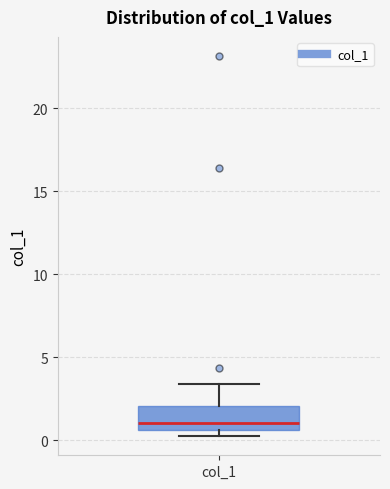

Transcribe this box plot: give where the median line is, the range the box spans, and where the two whiskers end, as read against the y-axis. The values are not printed on the chart, so give them approximately, as read against the axis.

median 1.0, box 0.5 to 2.0, whiskers 0.0 to 3.5